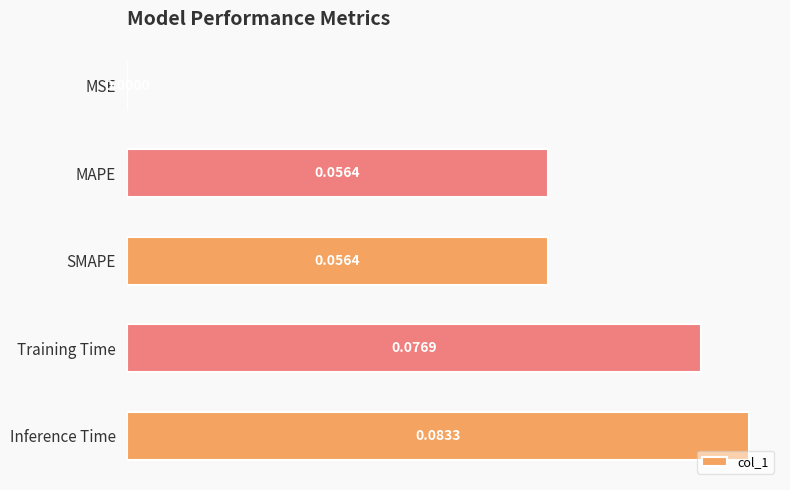

Which has a higher value, Training Time or SMAPE?

Training Time